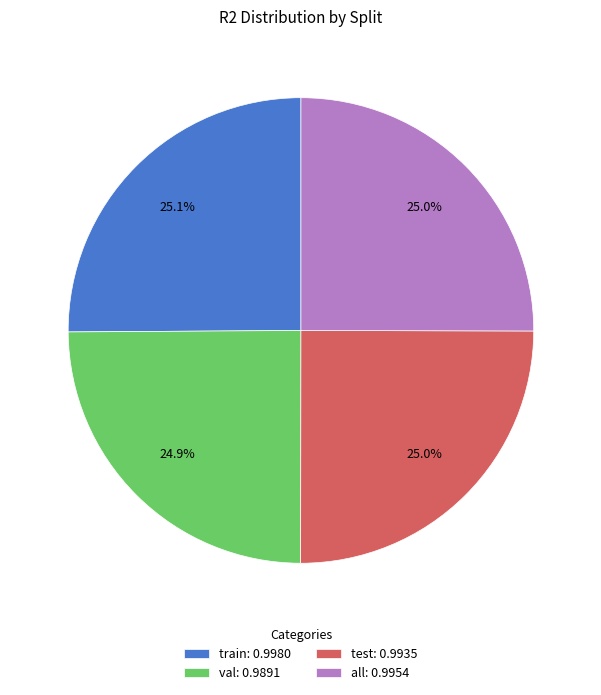

Combined, what portion of the pie is test: 0.9935 and all: 0.9954?

50.0%